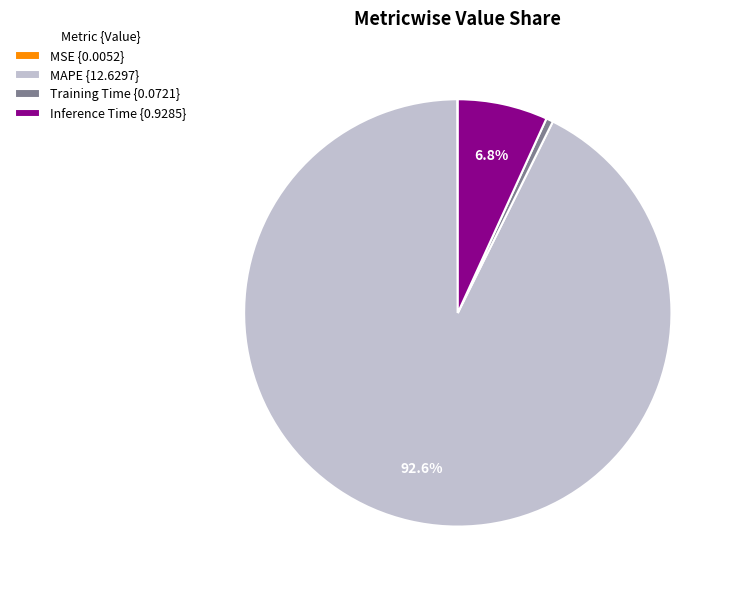

Is it true that Inference Time is 7% of the pie?

True